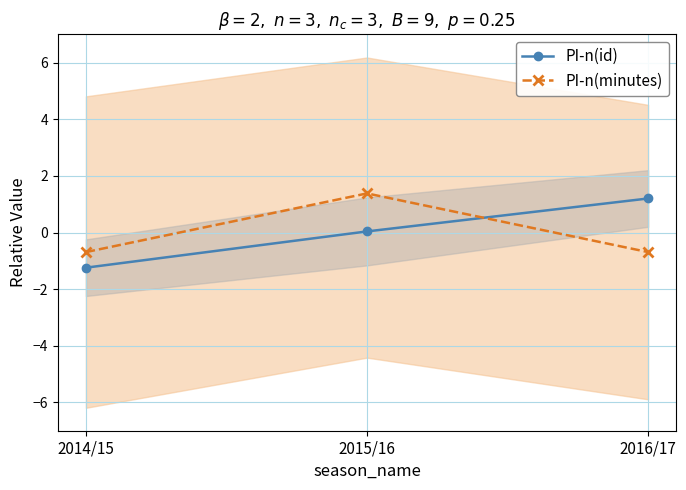

How many lines are shown in the chart?

2